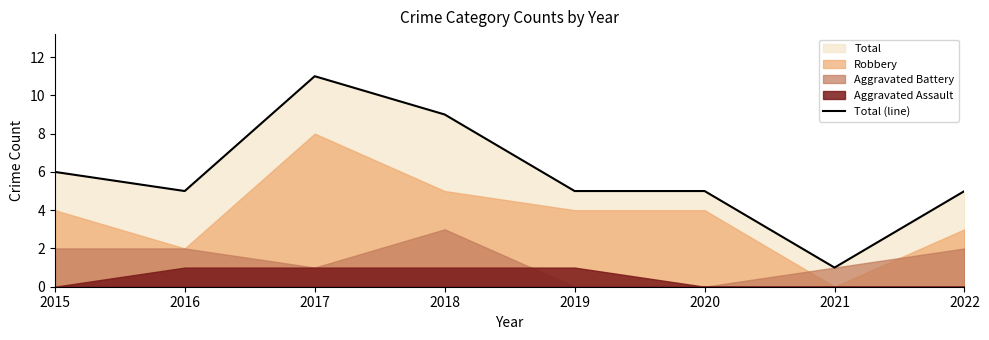

Count the values in the range 5 to 9.

6